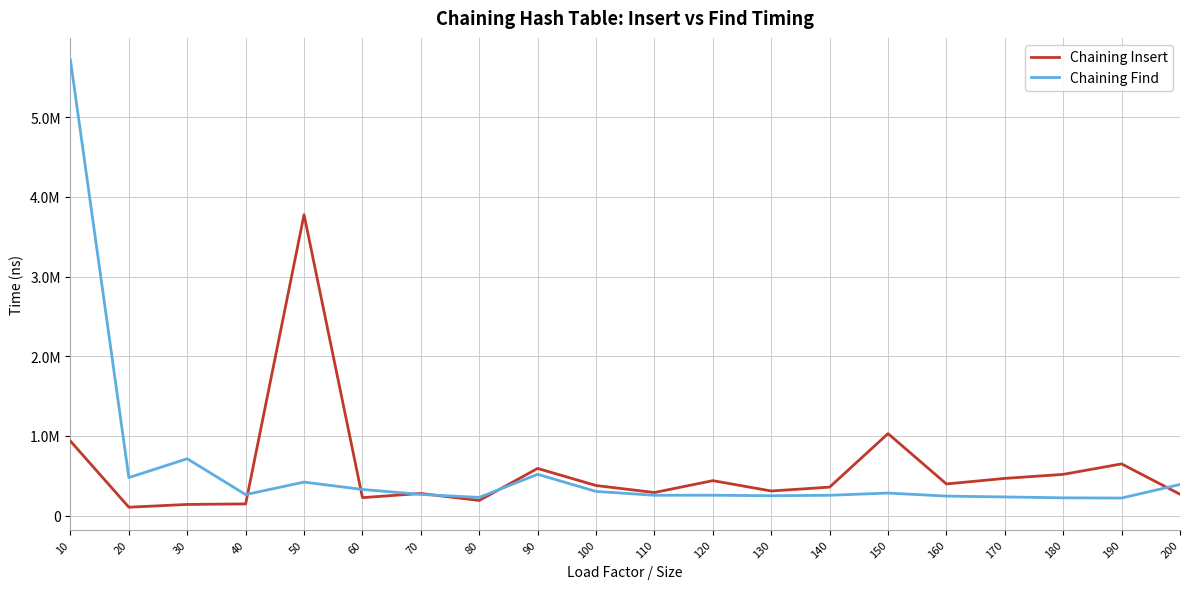

What are all the series names shown in the legend?

Chaining Insert, Chaining Find